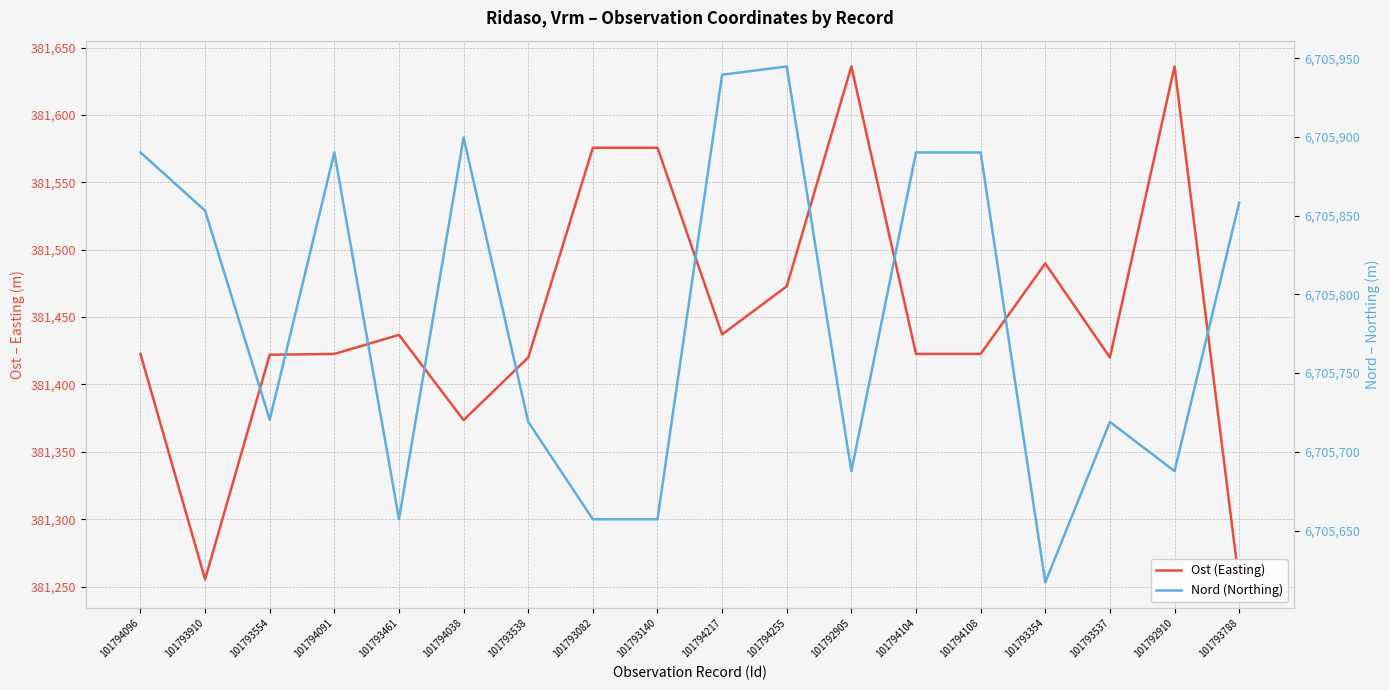

What is the value of the Nord (Northing) point at the 15th from the left?

6705617.0